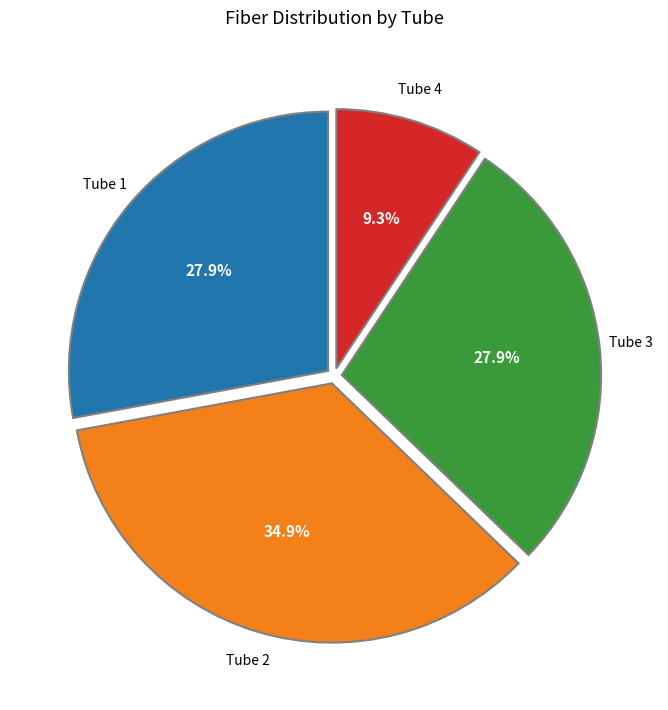

Which category has the biggest portion of the pie?

Tube 2